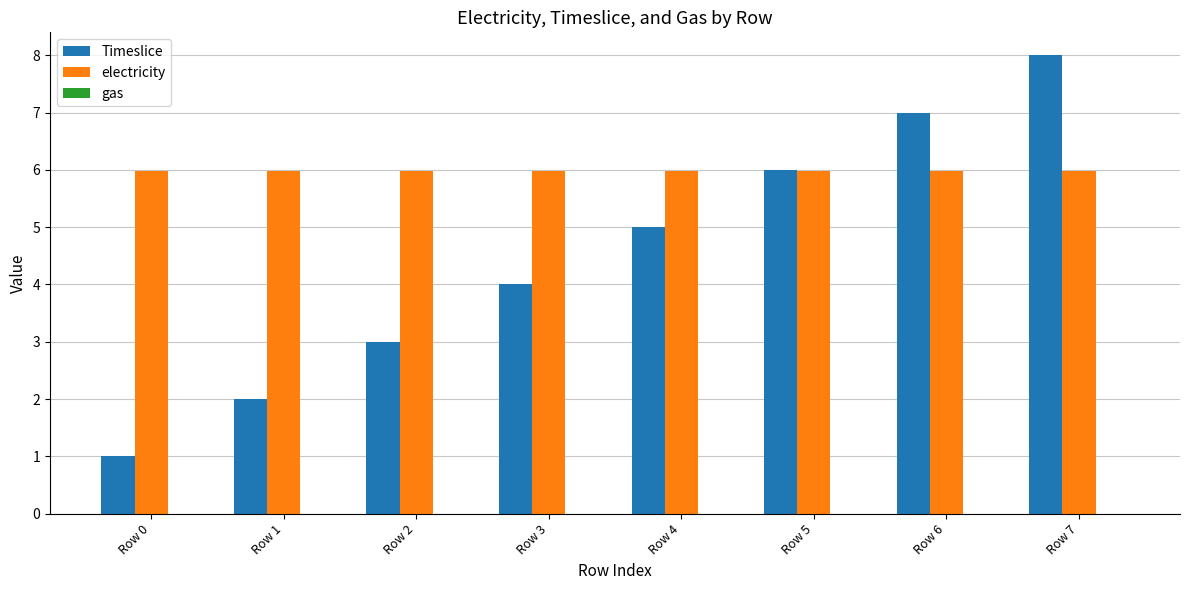

Count the number of data series in this chart.

2